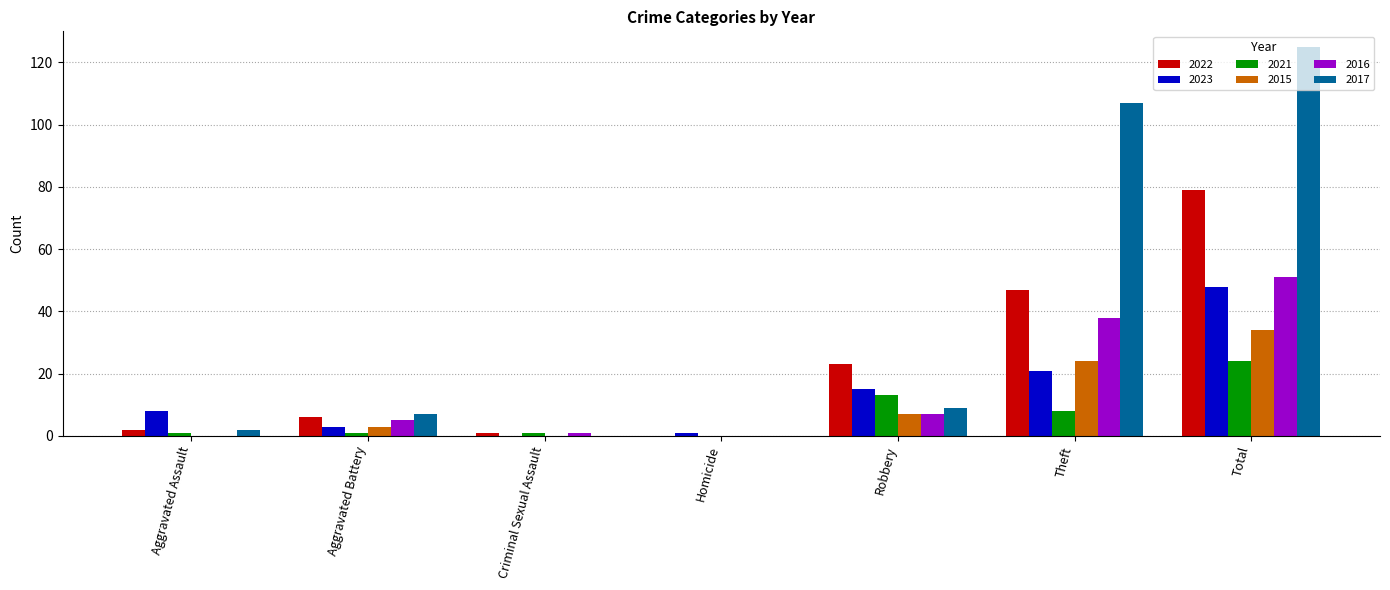

Which category has the highest value in the 2023 series?

Total